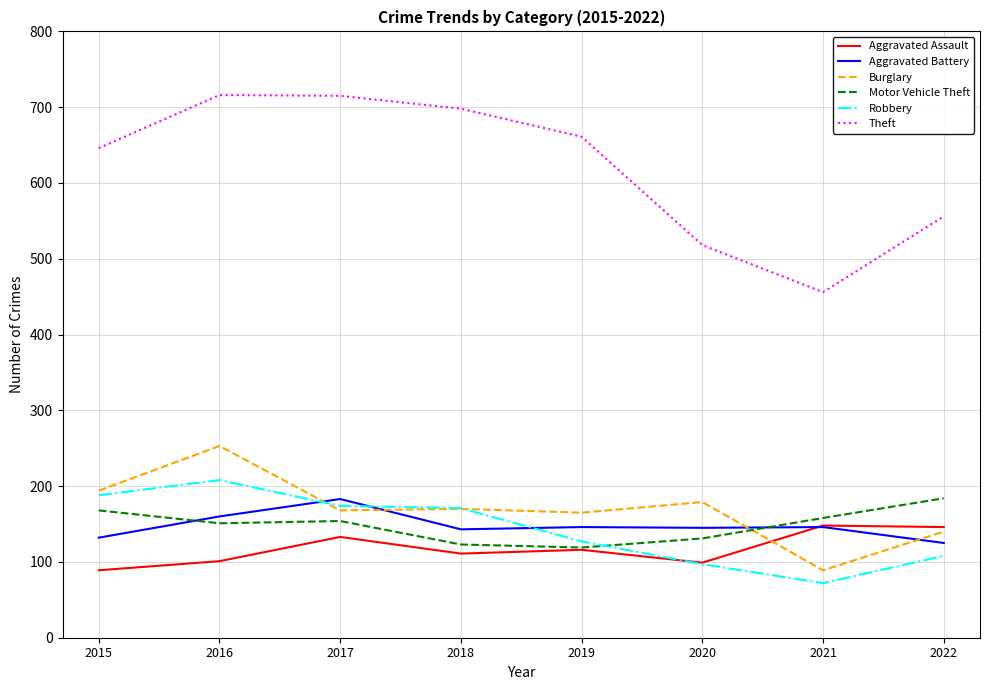

True or false: Motor Vehicle Theft has a value of 35 at 2016.

False